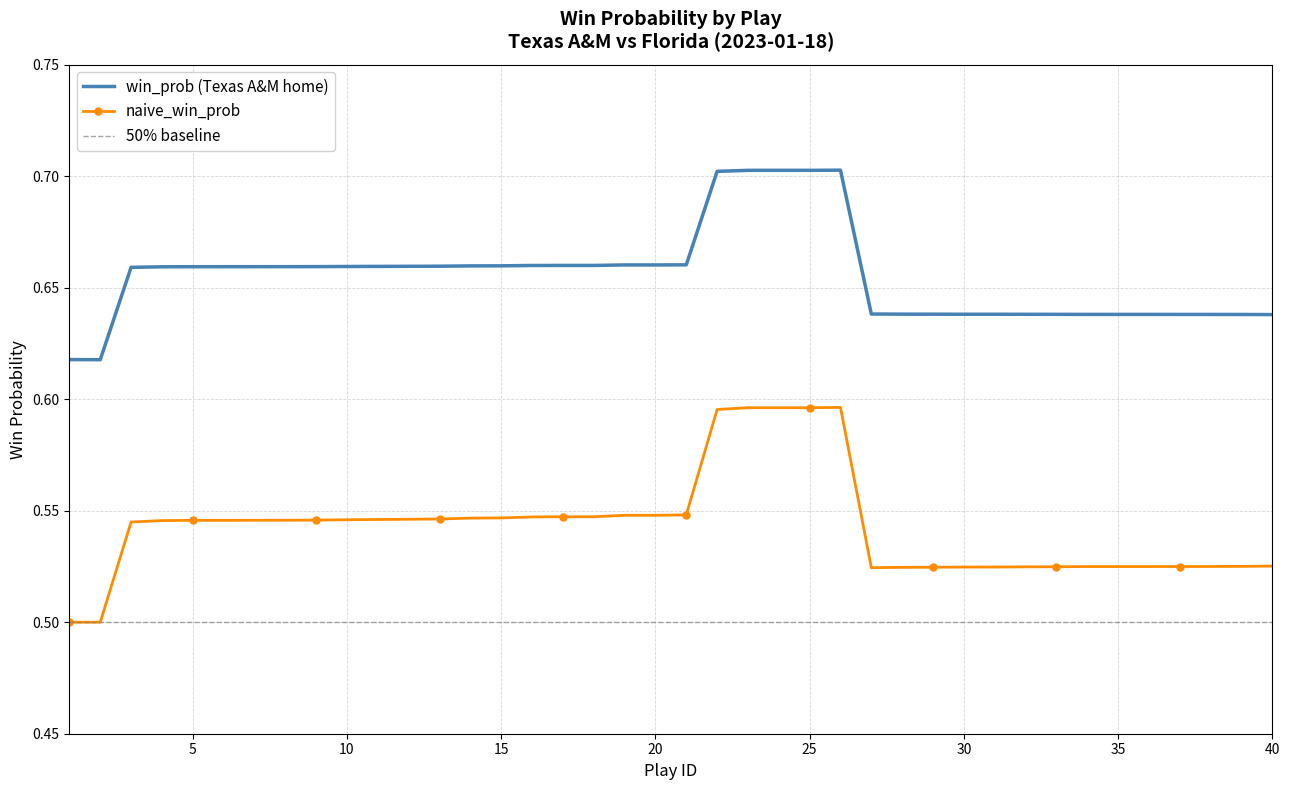

Count the number of categories in the chart.

40